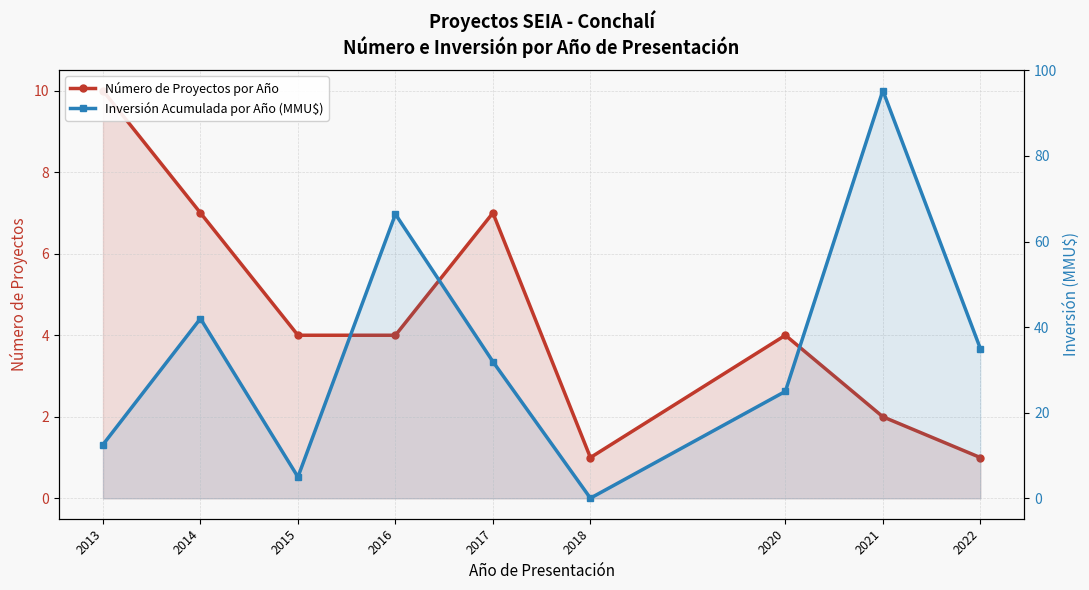

Between which two adjacent categories do Inversión Acumulada por Año (MMU$) and Número de Proyectos por Año first intersect?

2017 and 2018